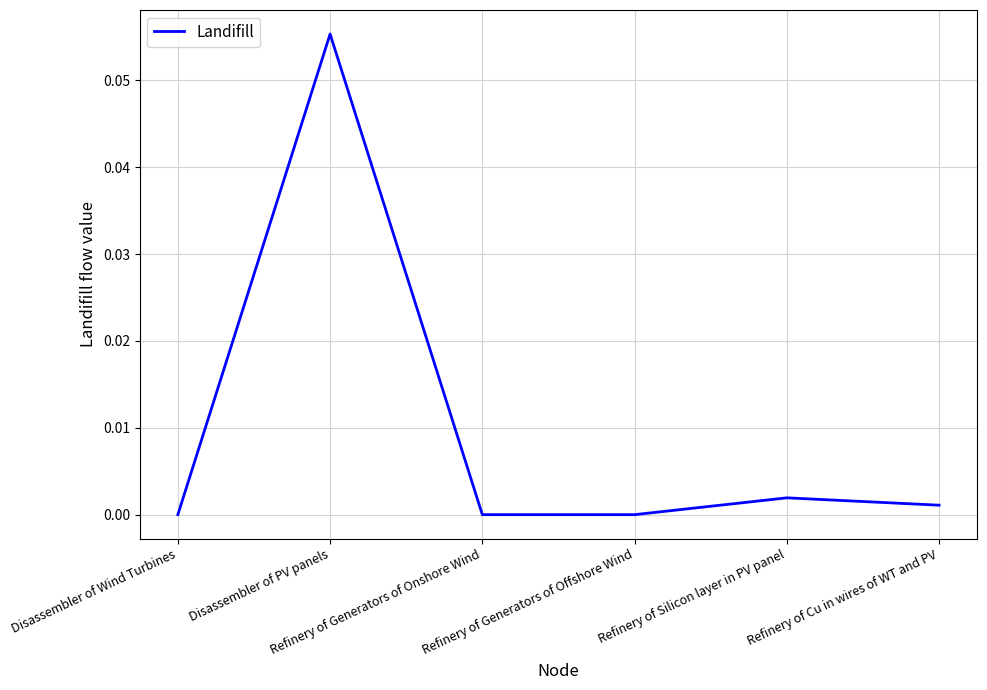

What position from the right is Refinery of Generators of Offshore Wind?

3